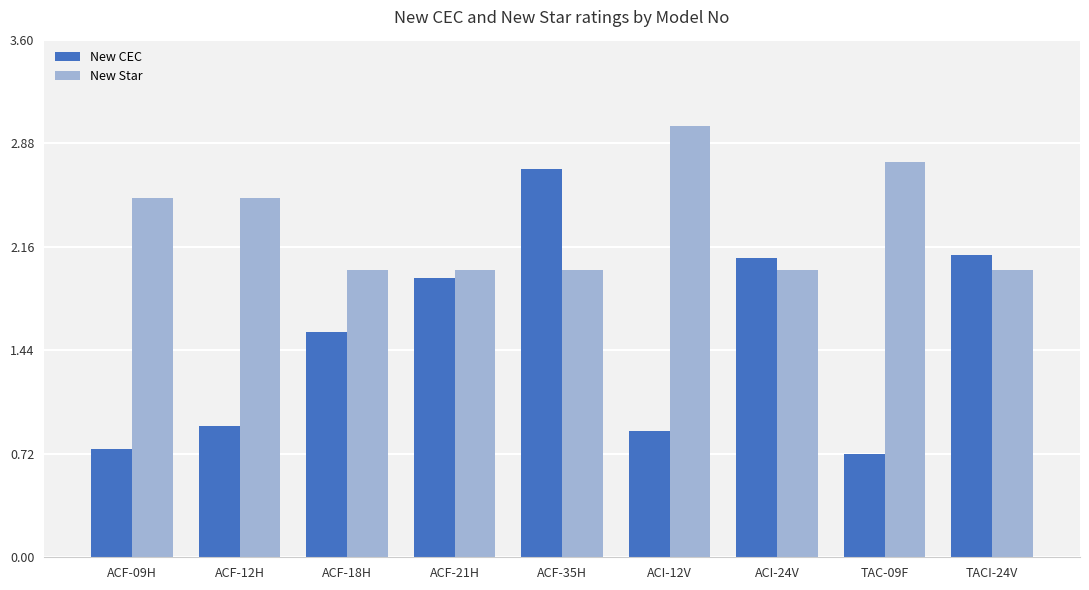

What position from the right is ACF-12H?

8